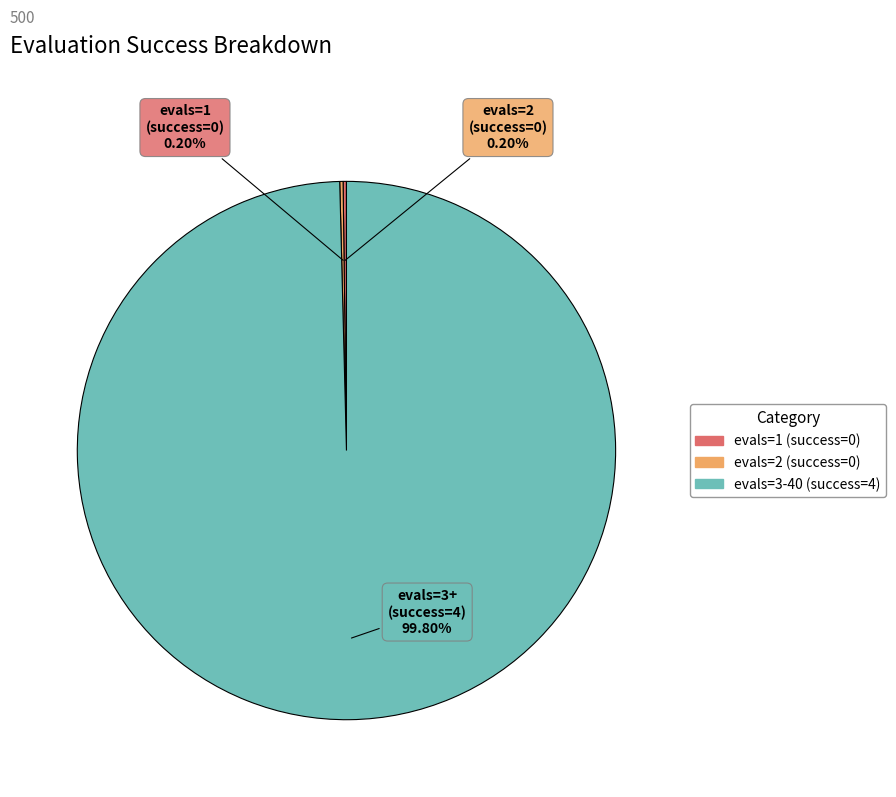

Is it true that 4 is 17% of the pie?

False